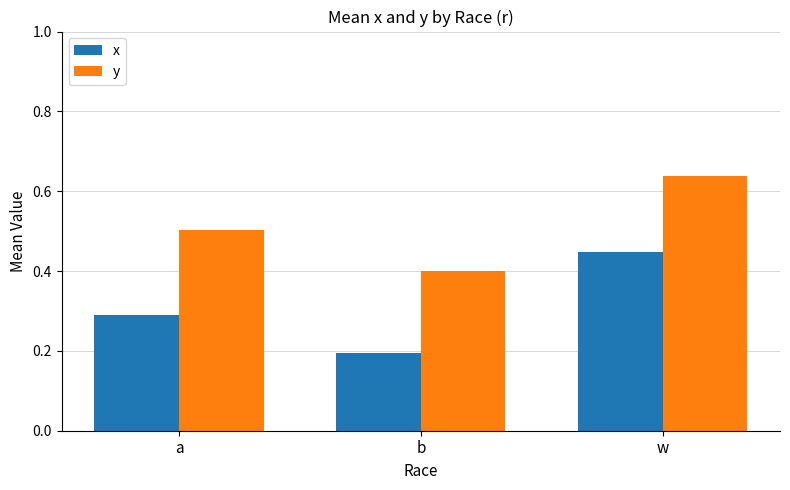

What position from the left is w?

3